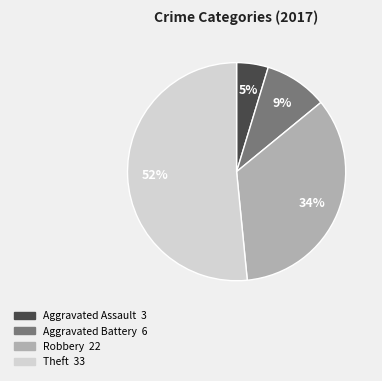

True or false: Aggravated Assault accounts for 17% of the total.

False